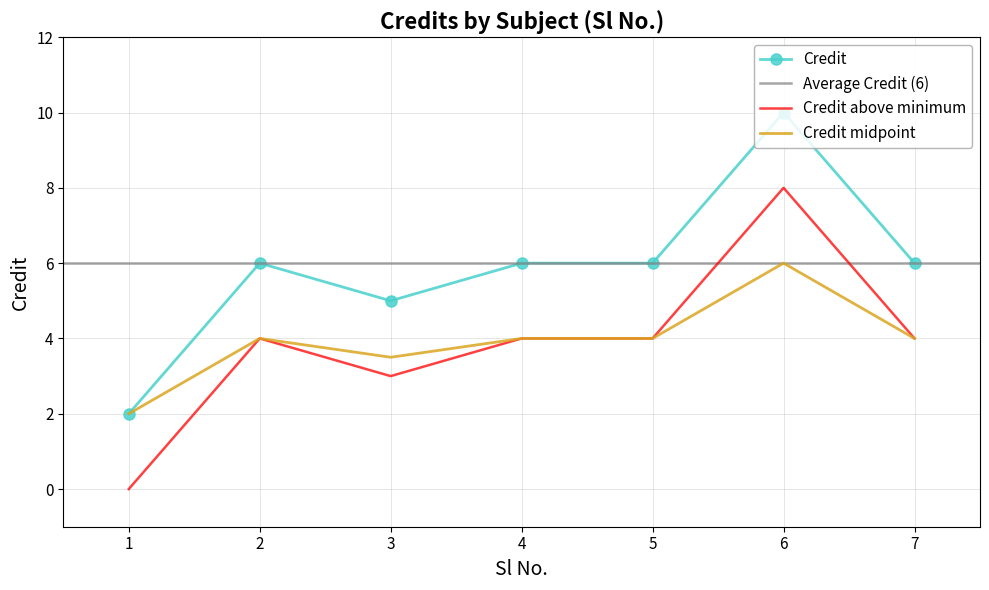

Which has a higher value, 7 or 2?

7